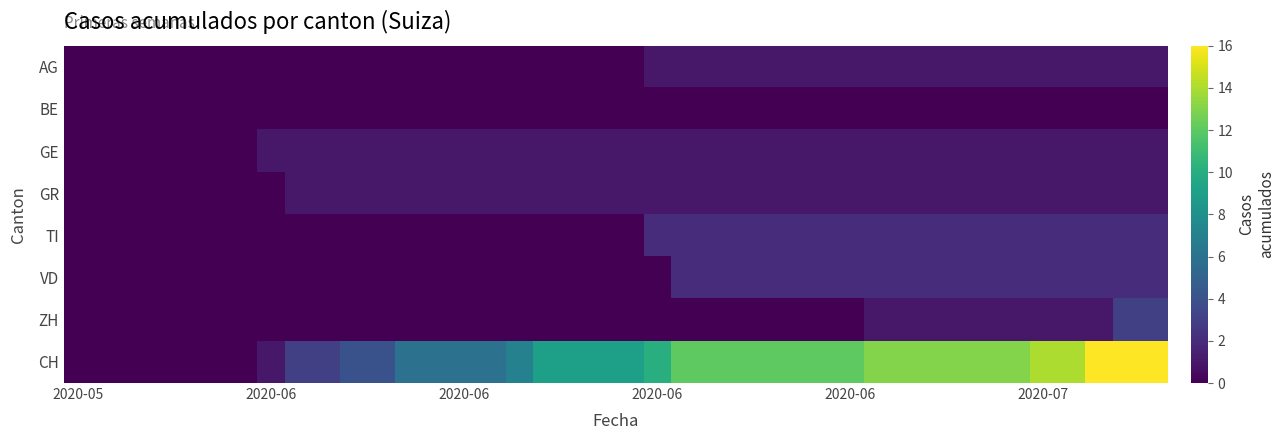

At which category is the sum across all series the highest?

38